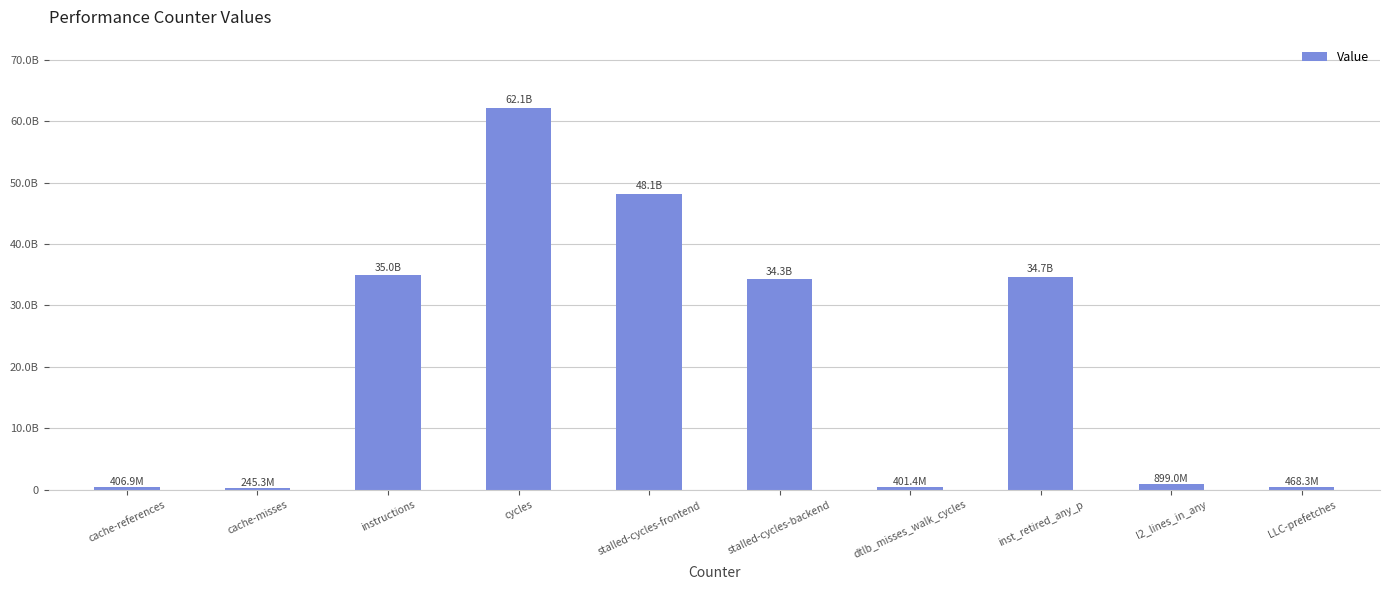

List the labels in order of value, largest first.

cycles, stalled-cycles-frontend, instructions, inst_retired_any_p, stalled-cycles-backend, l2_lines_in_any, LLC-prefetches, cache-references, dtlb_misses_walk_cycles, cache-misses